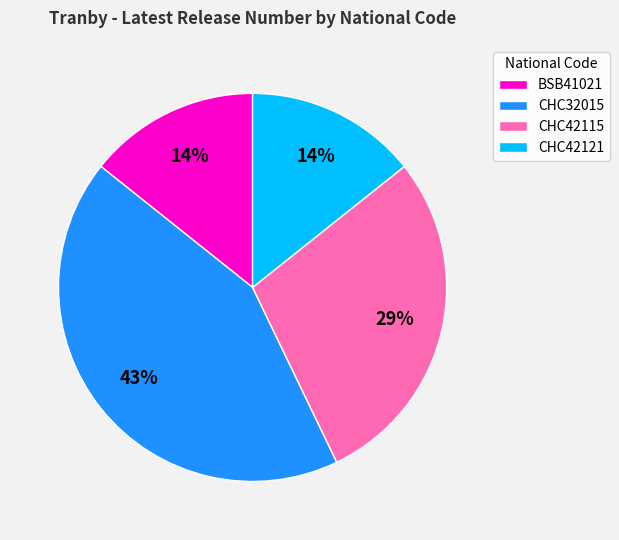

Between CHC42115 and CHC42121, which is larger?

CHC42115